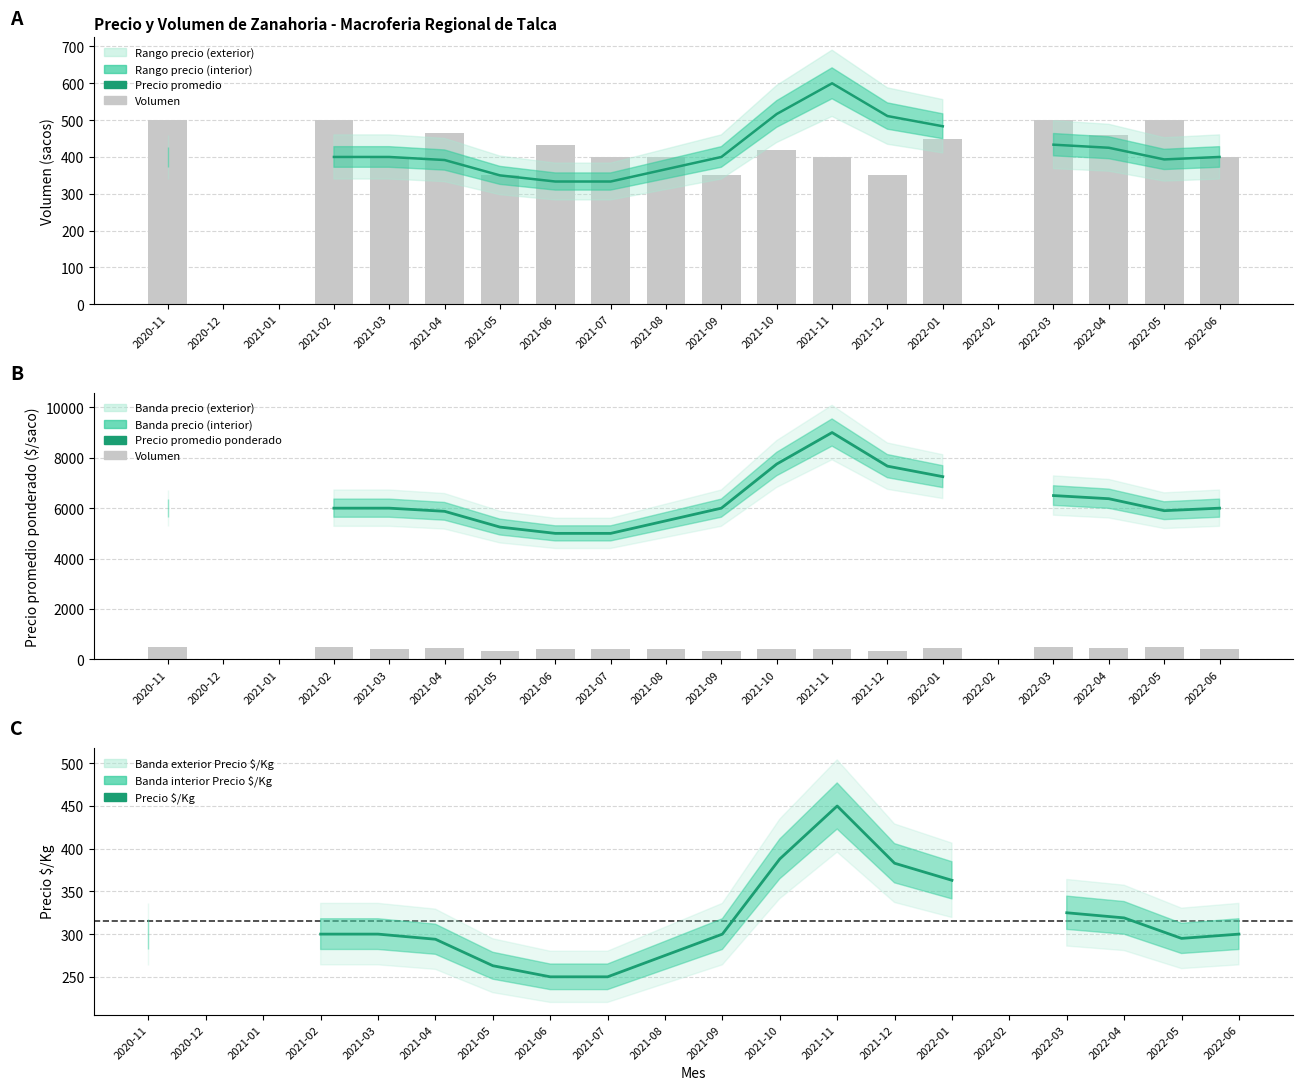

What position from the right is 2021-08?

11